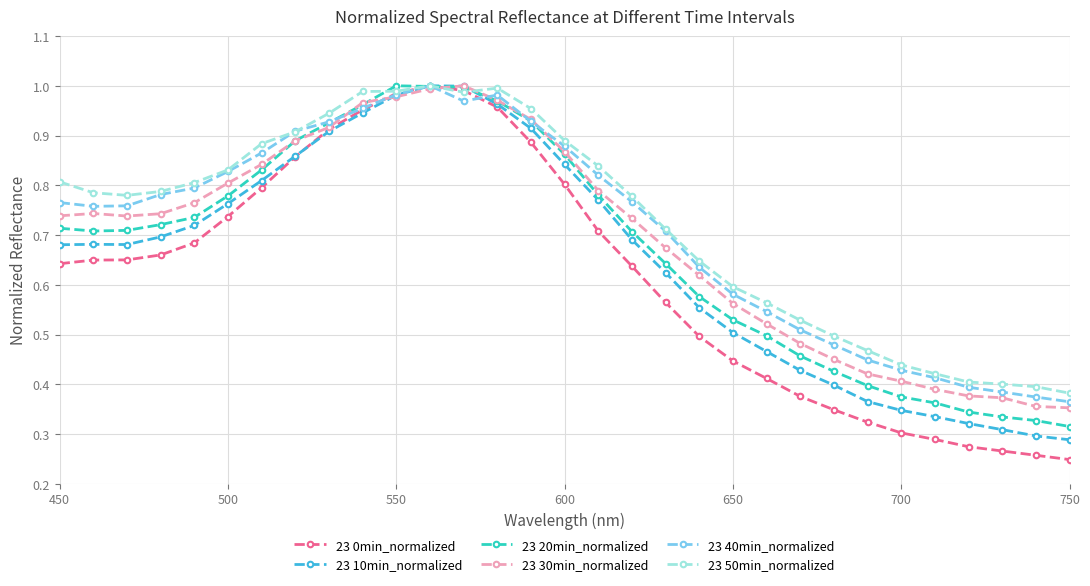

Does the chart display data point markers on the line(s)?

Yes